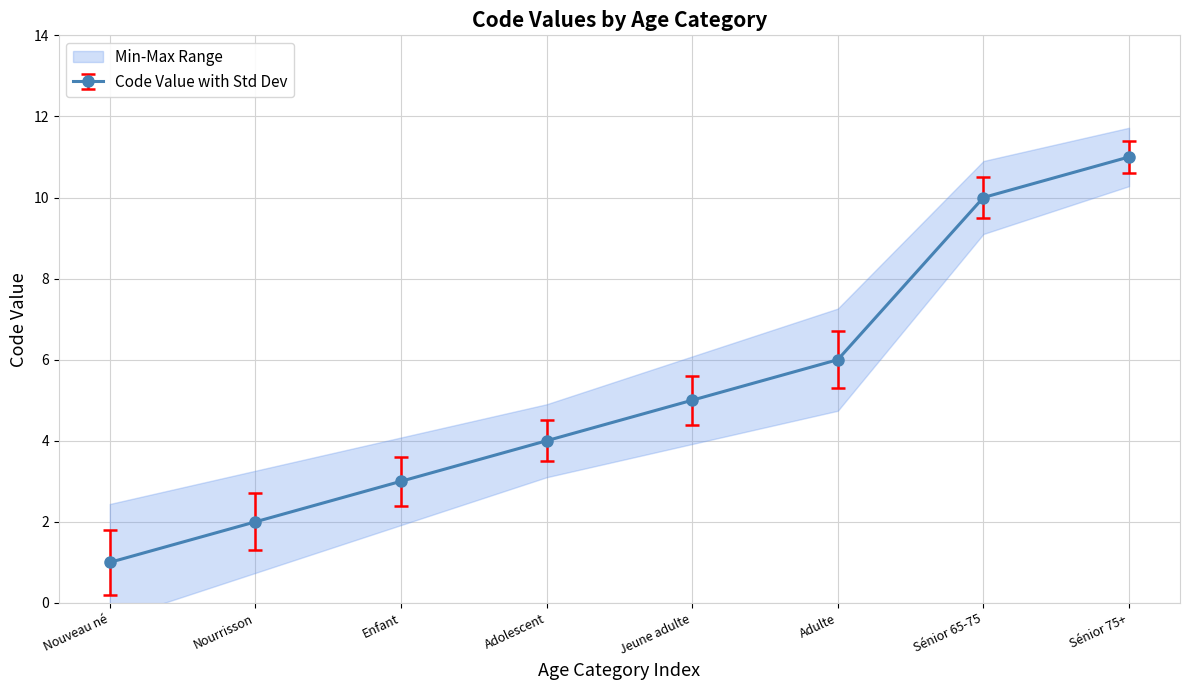

True or false: the data has more than 2 interior local peaks.

False